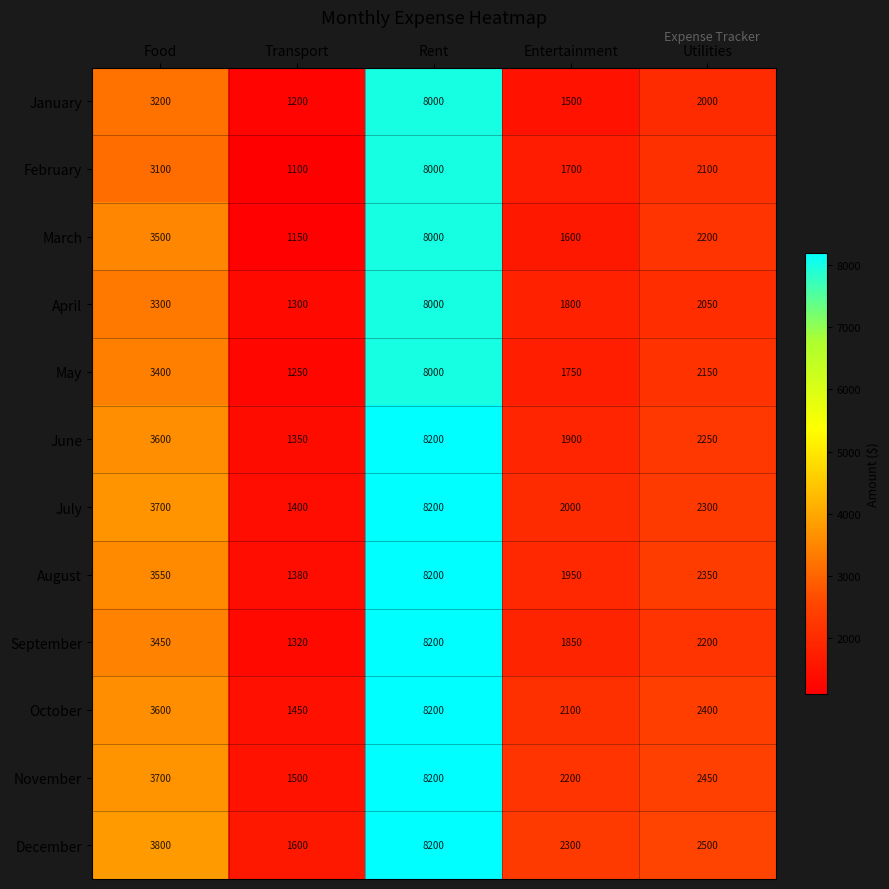

What value does the February series have at Rent, to the nearest 50?

8000